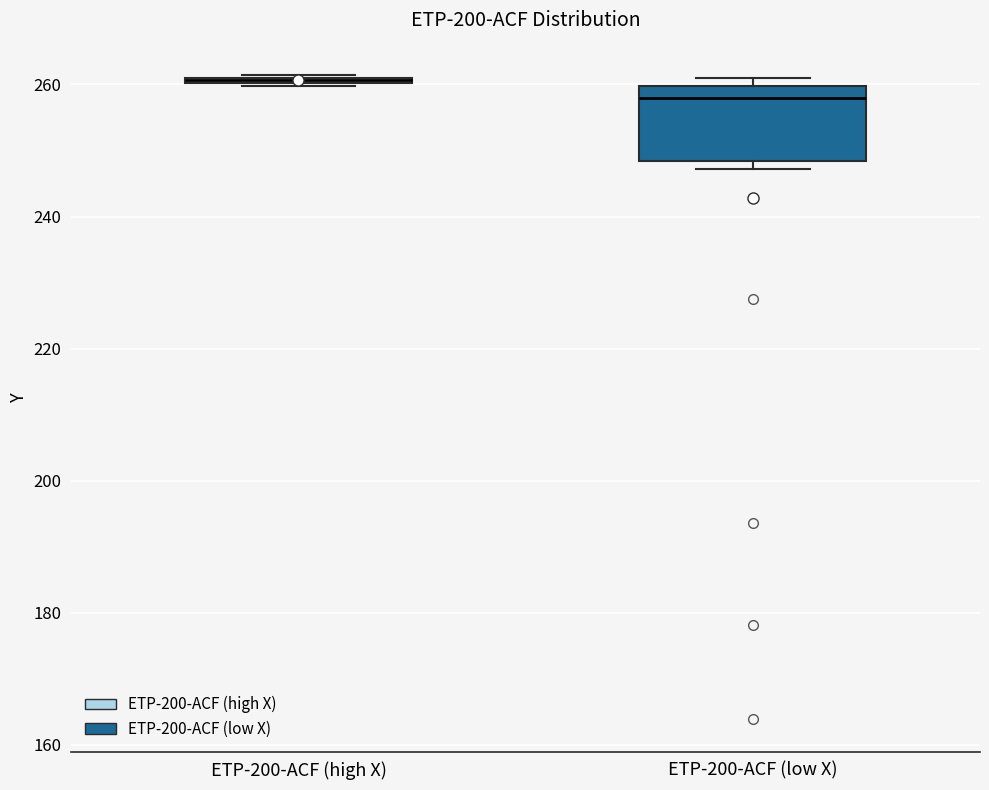

Comparing the boxes themselves (not the whiskers), which one is the tallest?

ETP-200-ACF (low X)